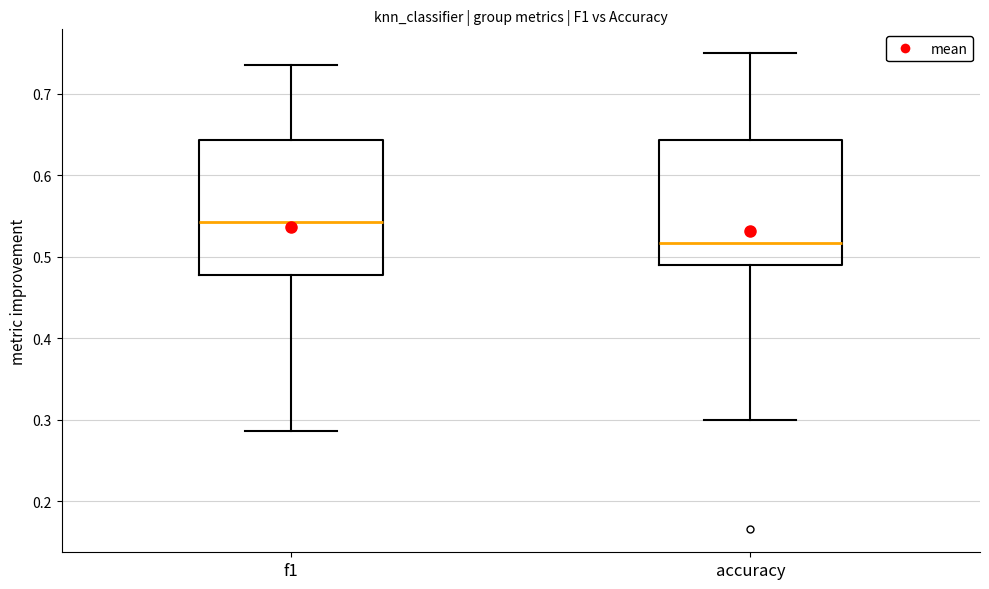

Comparing the boxes themselves (not the whiskers), which one is the tallest?

f1